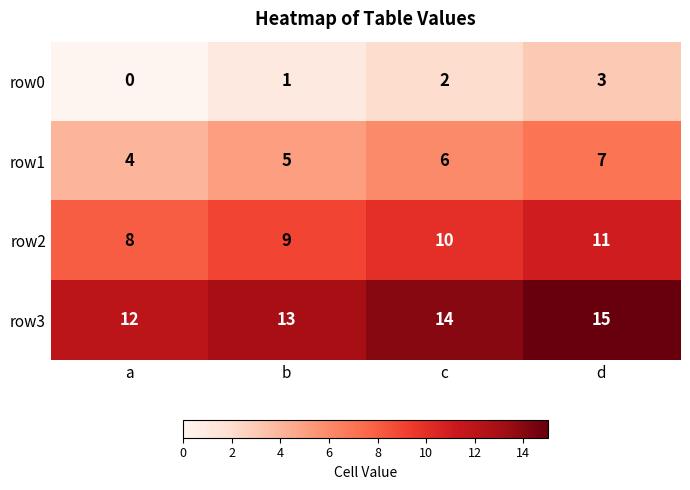

The row2 series shows 17 at c. True or false?

False